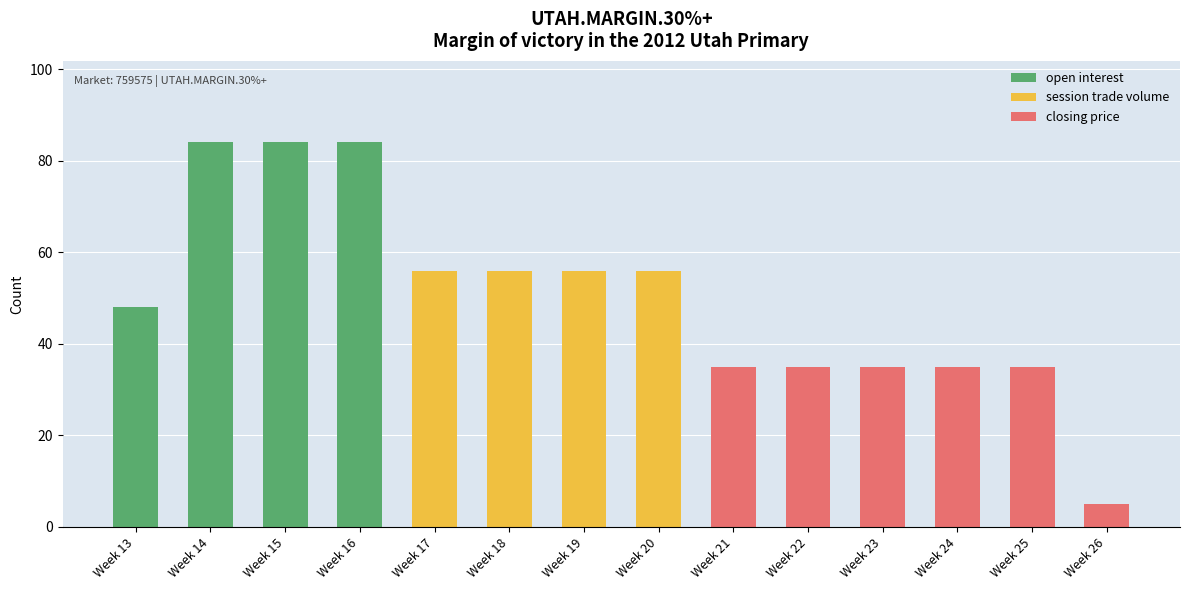

What is the highest value of the open interest series?

84